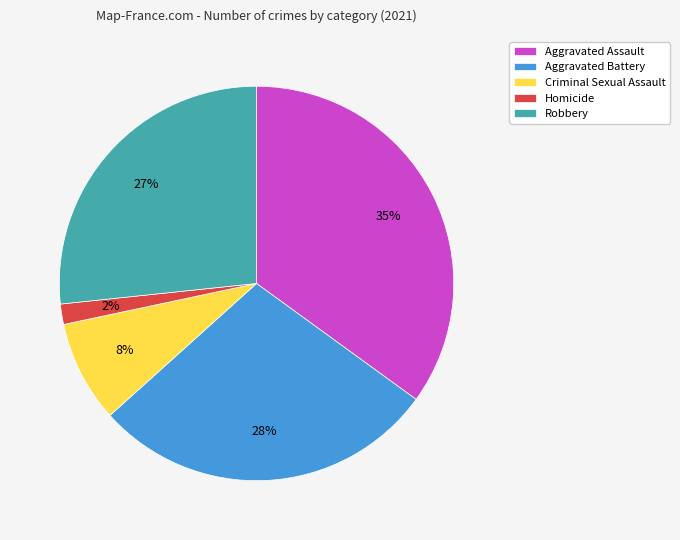

Which category has the smallest portion of the pie?

Homicide